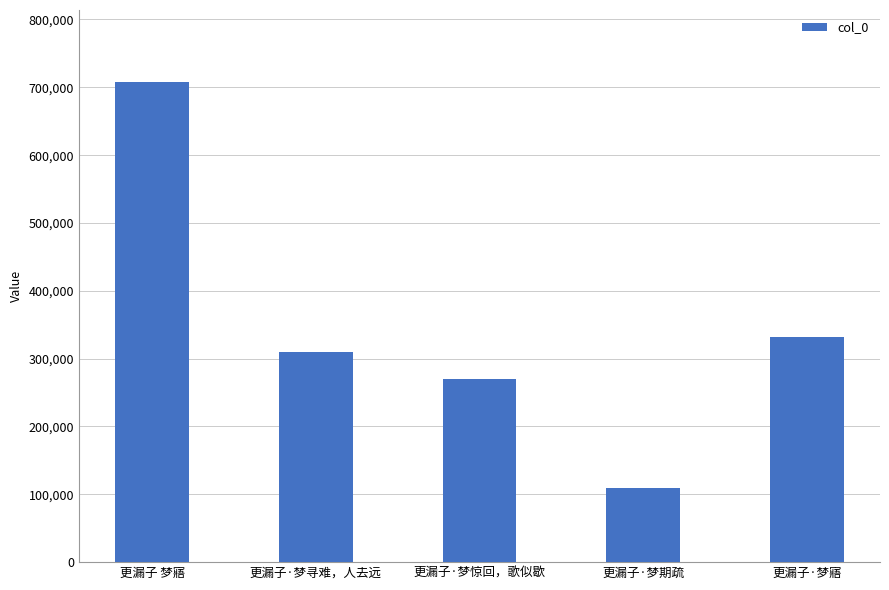

What position from the right is 更漏子·梦寻难，人去远?

4